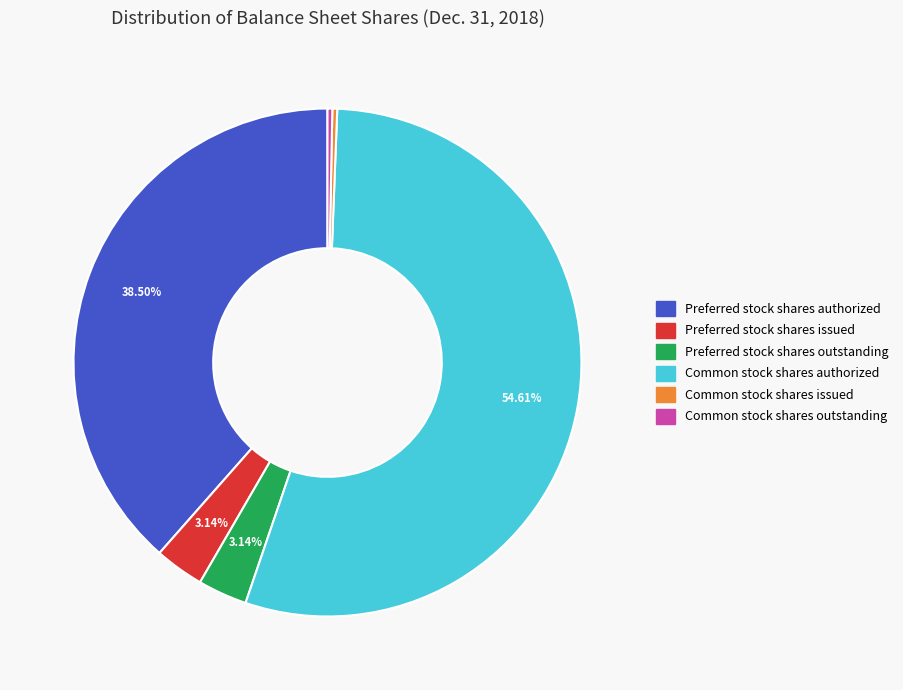

To the nearest percent, what percentage of the pie is Preferred stock shares issued?

3%